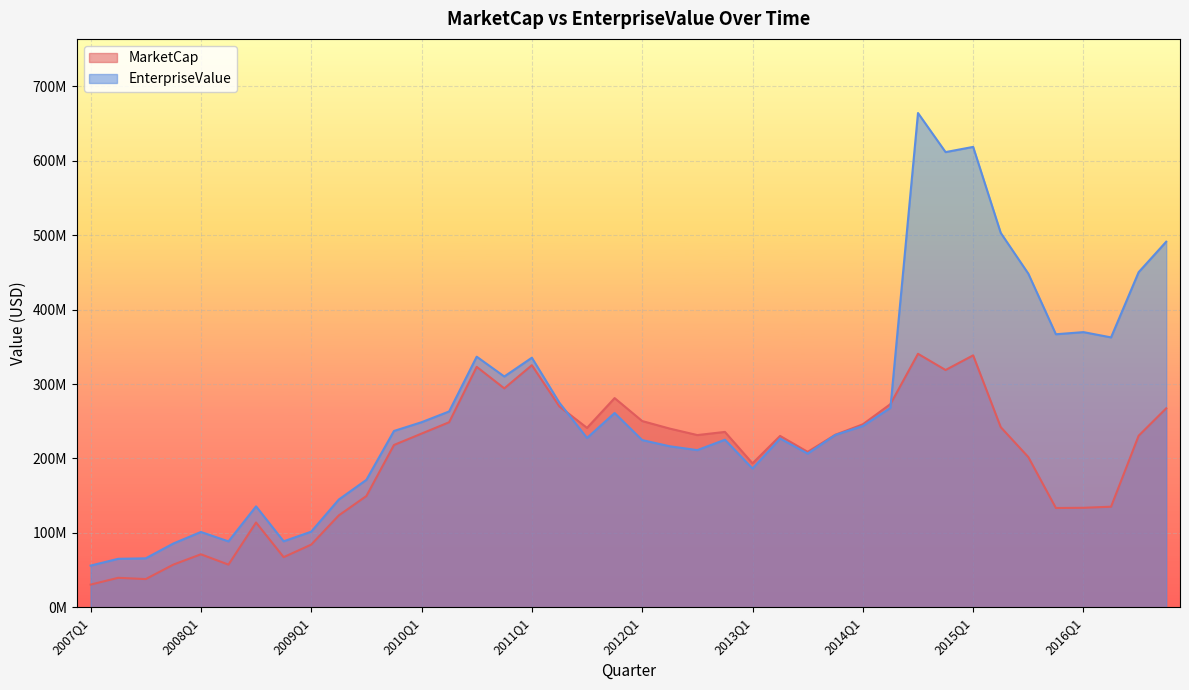

List the labels in order of MarketCap value, smallest first.

2007Q1, 2007Q3, 2007Q2, 2007Q4, 2008Q2, 2008Q4, 2008Q1, 2009Q1, 2008Q3, 2009Q2, 2015Q4, 2016Q1, 2016Q2, 2009Q3, 2013Q1, 2015Q3, 2013Q3, 2009Q4, 2013Q2, 2016Q3, 2012Q3, 2013Q4, 2010Q1, 2012Q4, 2012Q2, 2011Q3, 2015Q2, 2014Q1, 2010Q2, 2012Q1, 2016Q4, 2011Q2, 2014Q2, 2011Q4, 2010Q4, 2014Q4, 2010Q3, 2011Q1, 2015Q1, 2014Q3